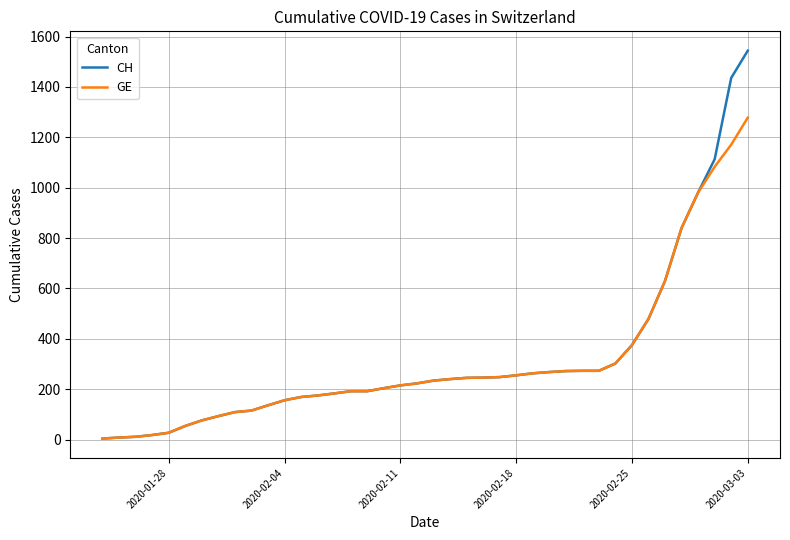

What are all the series names shown in the legend?

CH, GE